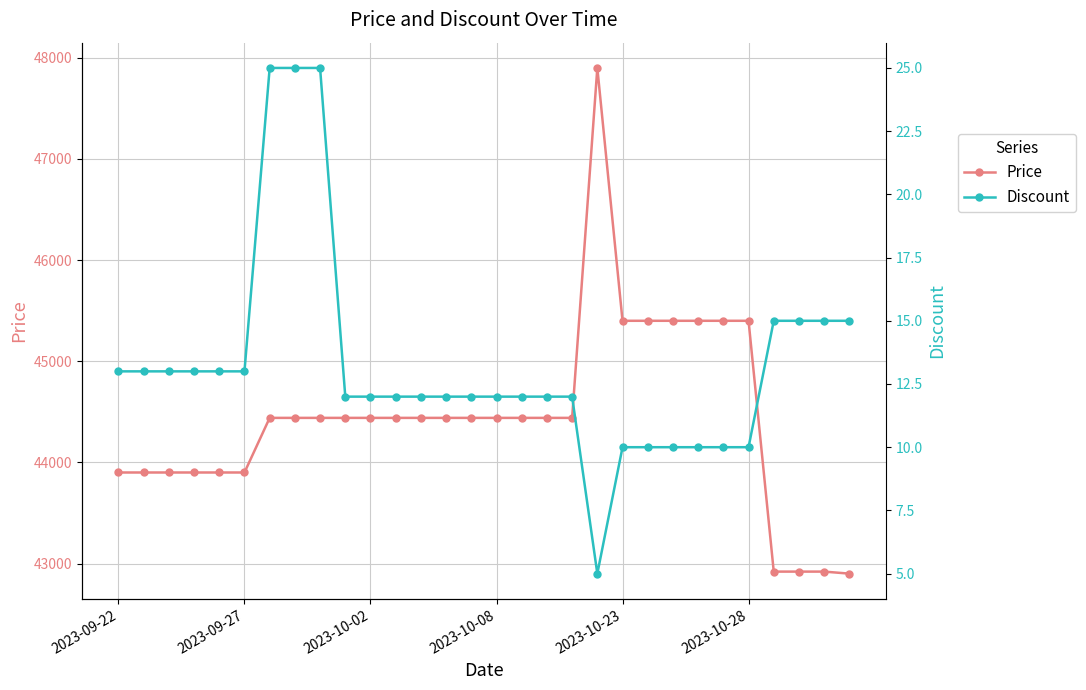

How many Price values are between 43900 and 44440?

19